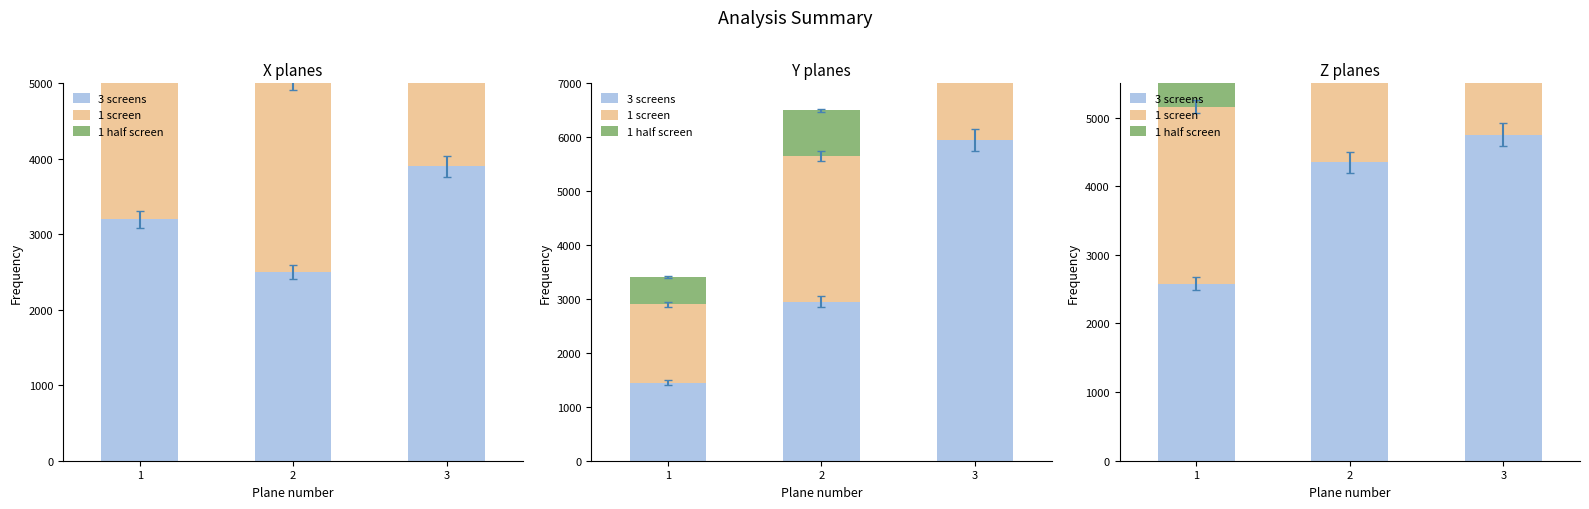

Rank the categories by 1 screen value from highest to lowest.

3, 1, 2